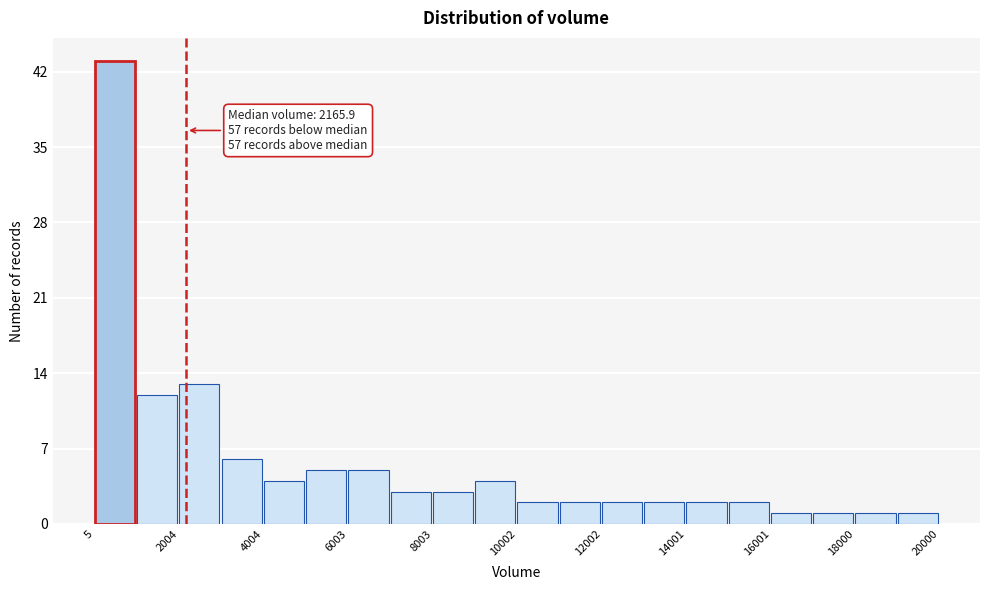

Which range on the x-axis has the tallest bar?

0 to 1000